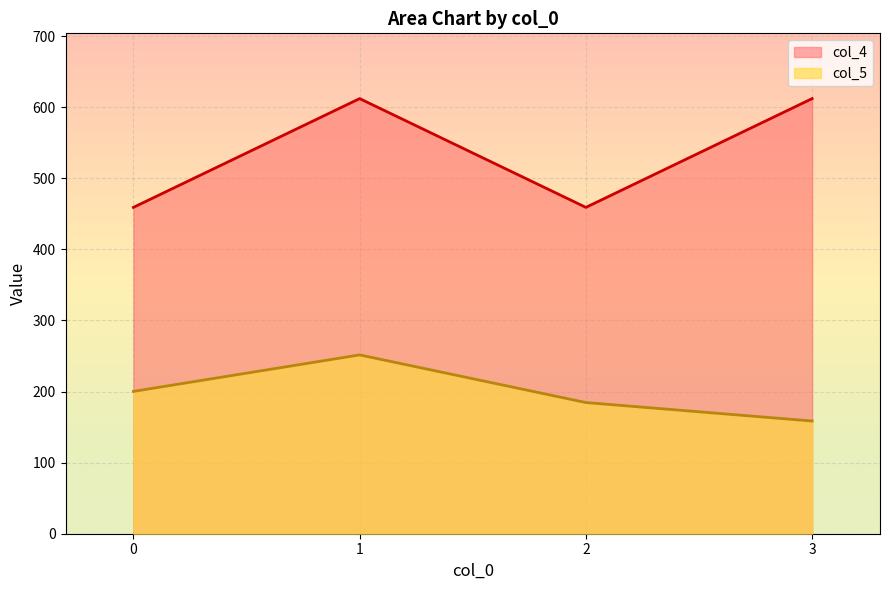

What is the minimum value for col_4 (mean)?

459.0